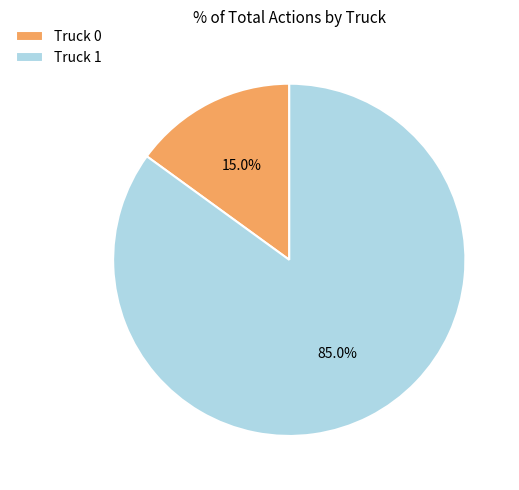

Is there a majority slice in this chart?

Yes